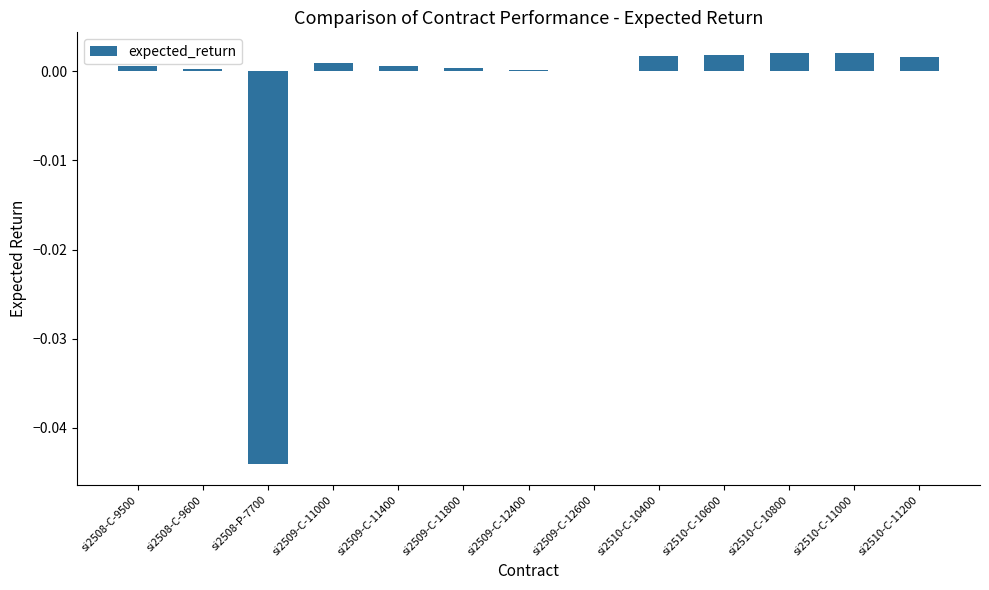

The value at si2510-C-11200 is 0.0. True or false?

True